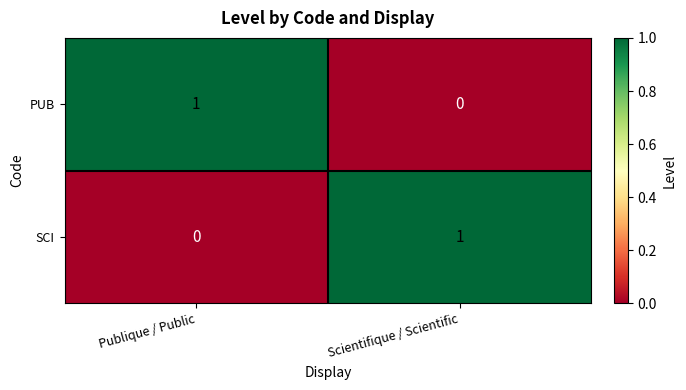

Which category has the highest value in the PUB series?

Publique / Public